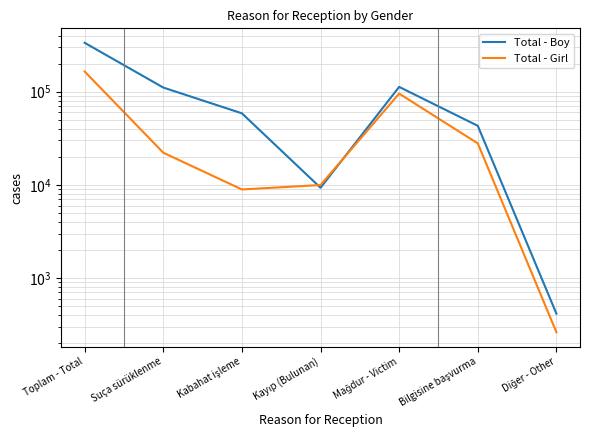

What is the difference between the second highest and minimum values in the Total - Boy series?

112194